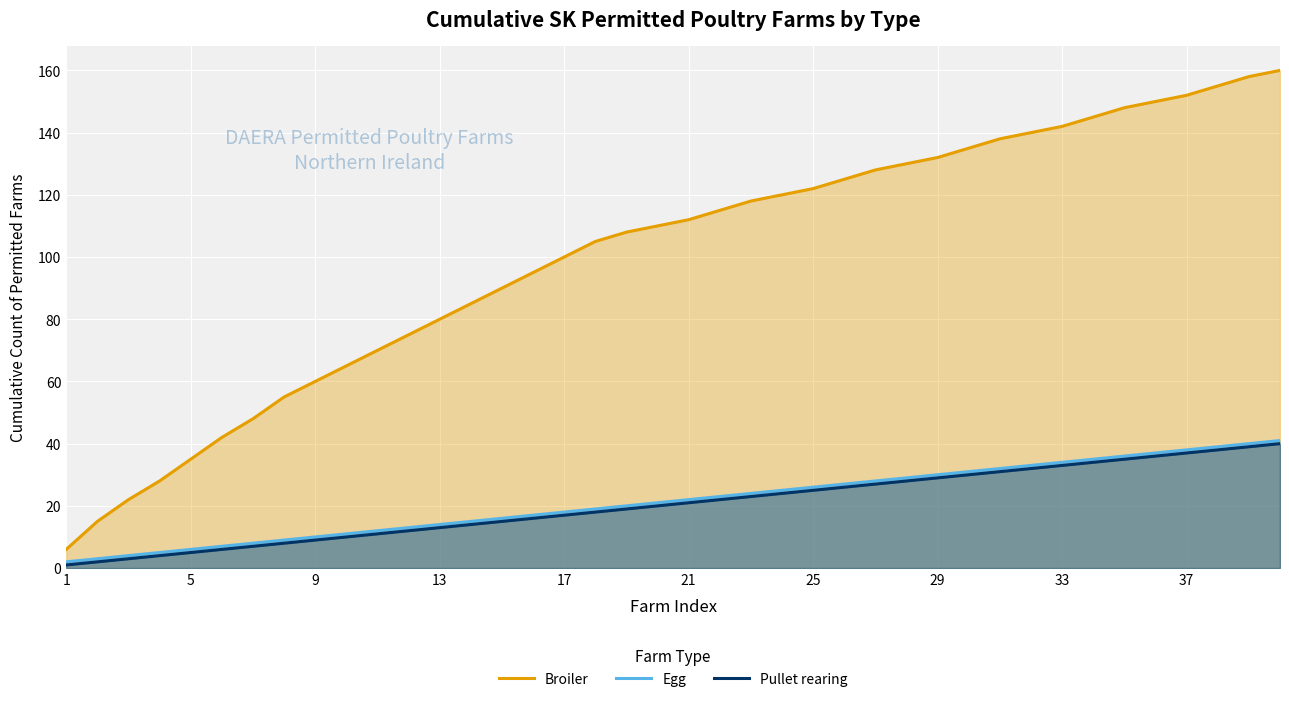

Which series changed the most between 21 and 25?

Broiler